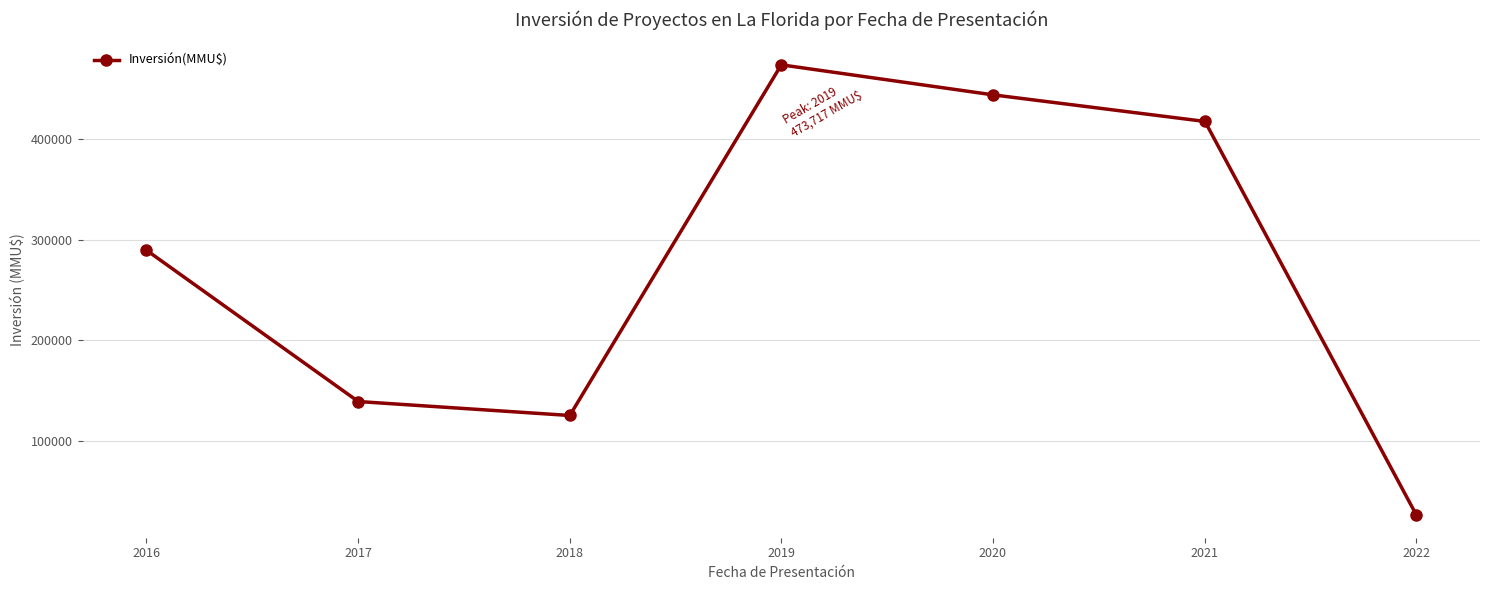

At which category does the chart reach its peak across all series?

2019